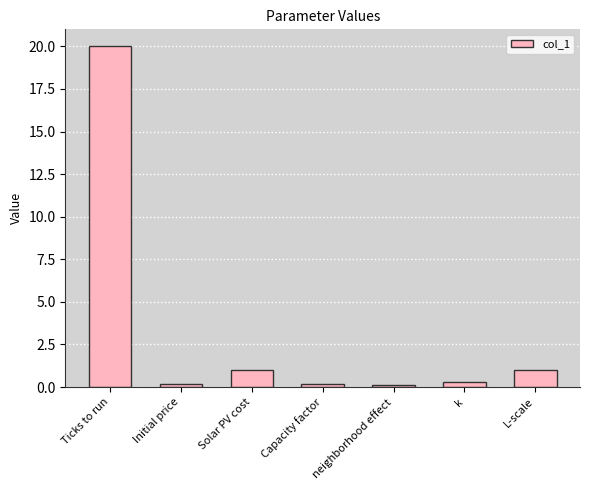

Which category has the highest value across all series?

Ticks to run